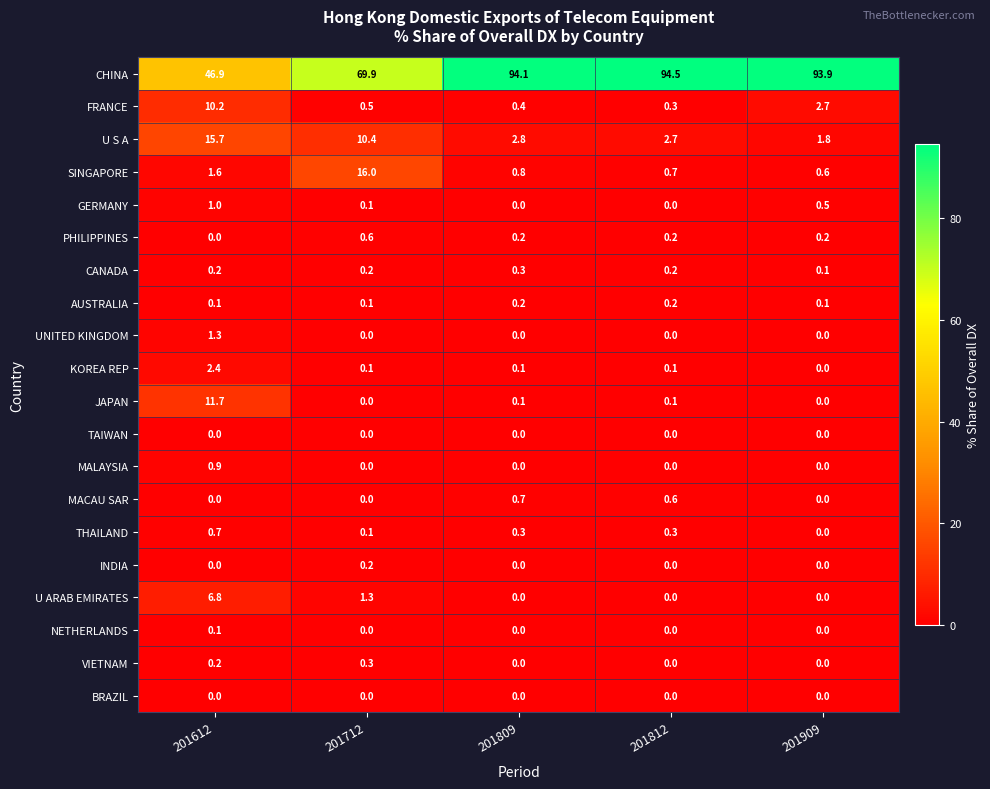

Which category has the highest value across all series?

201812